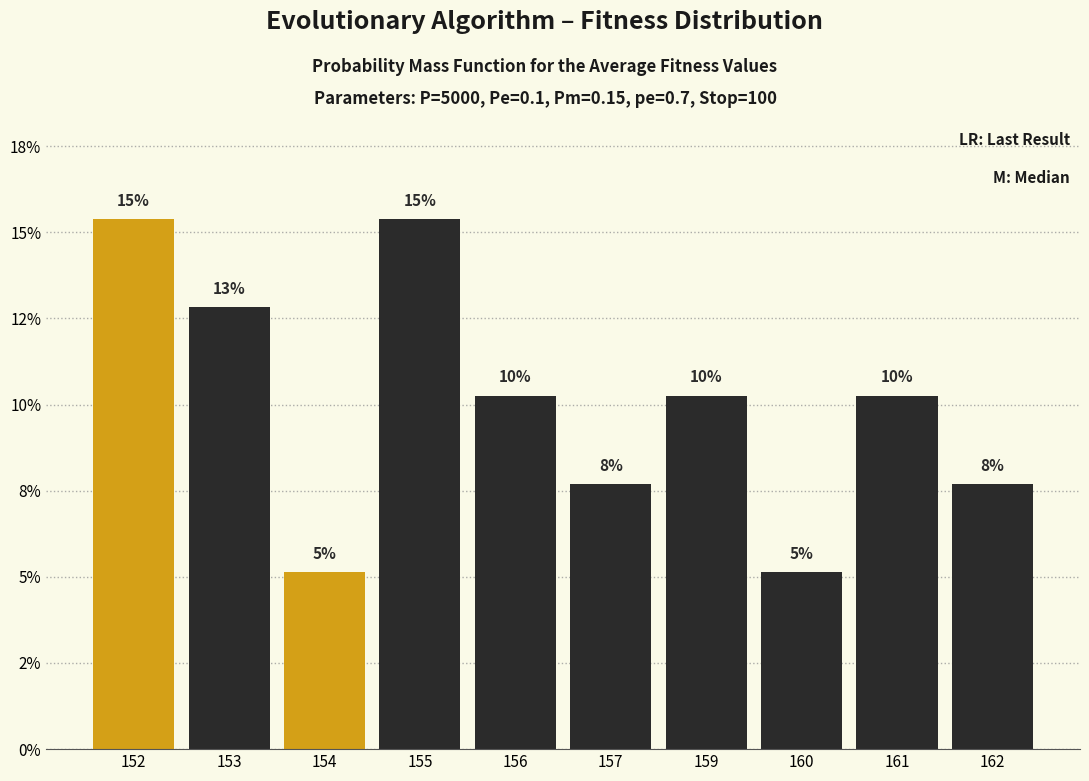

Are the bars horizontal?

No